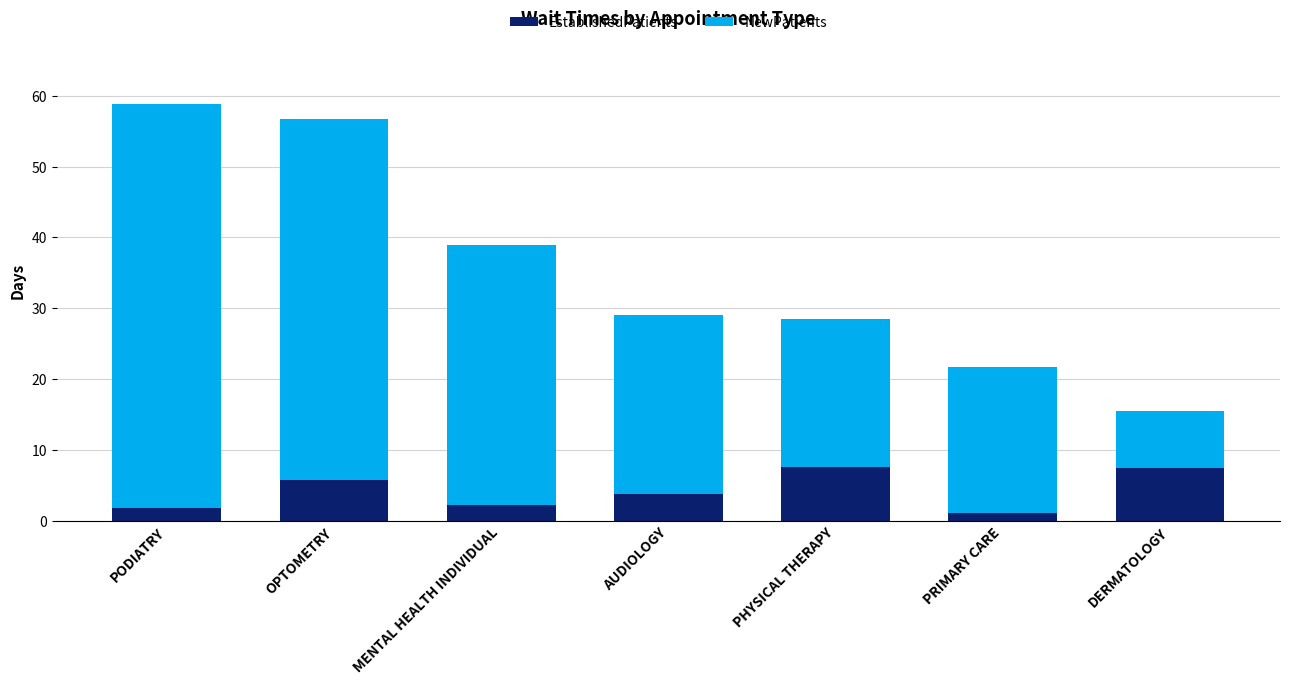

What is the minimum value for EstablishedPatients?

1.1